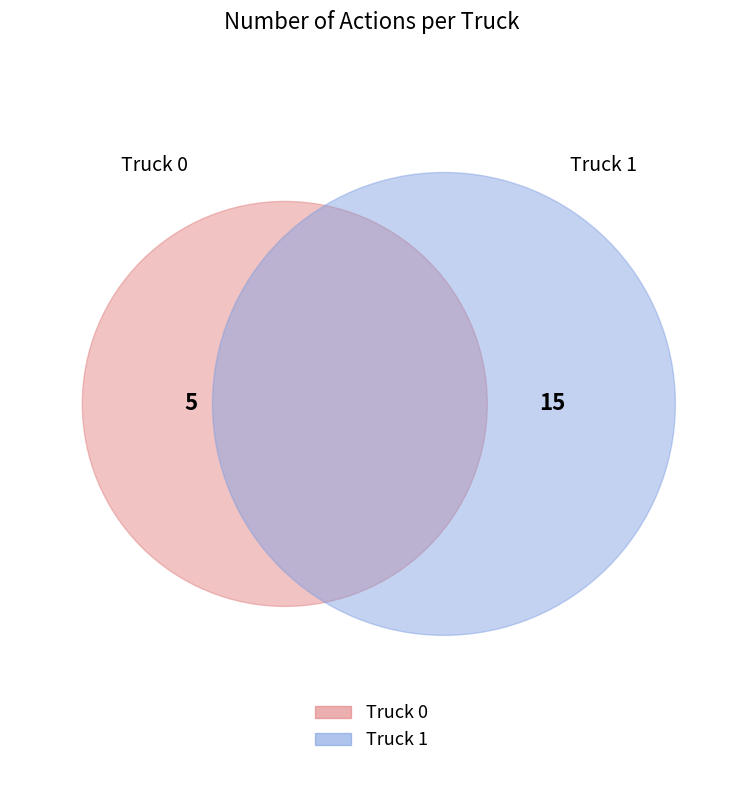

Combined, what portion of the pie is Truck 0 and Truck 1?

100.0%